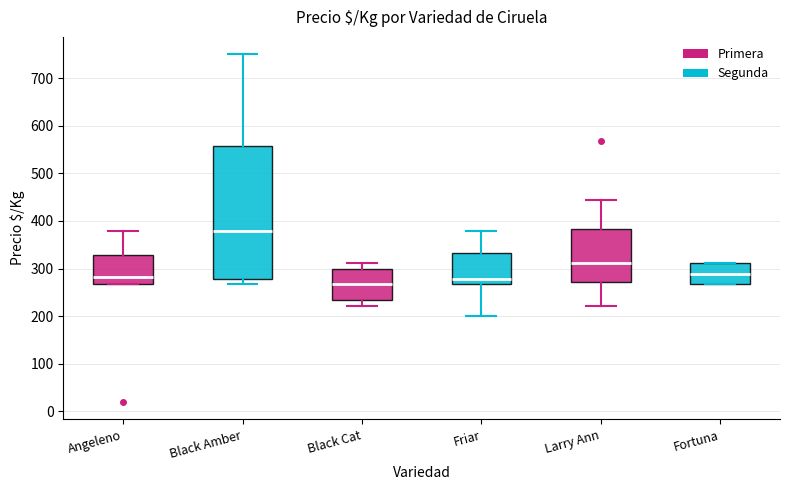

Which box's median line is the highest?

Black Amber